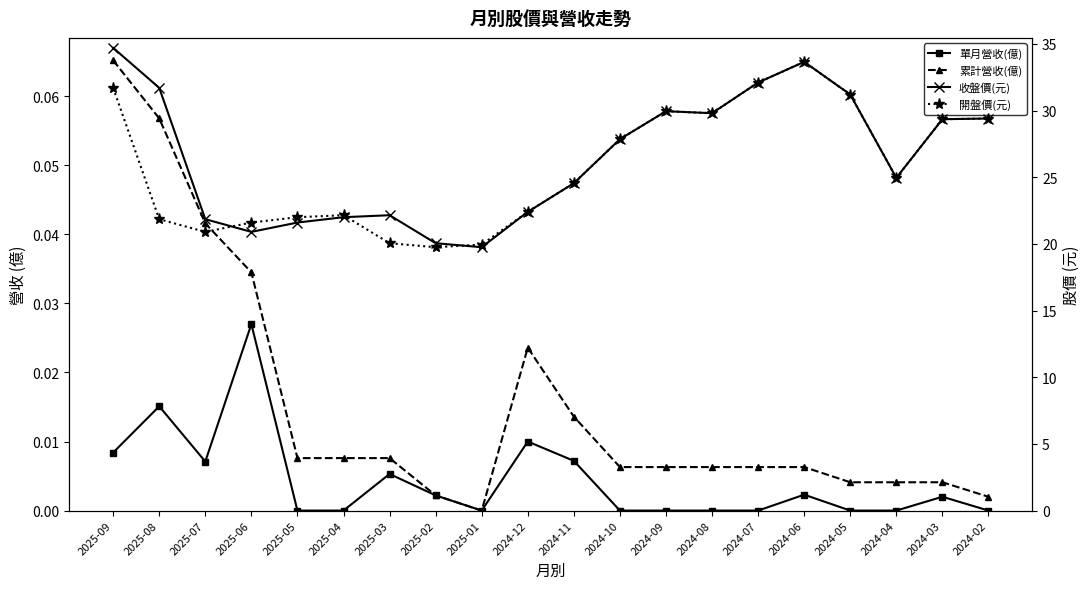

What is the total value across all series at 2025-02?

39.8